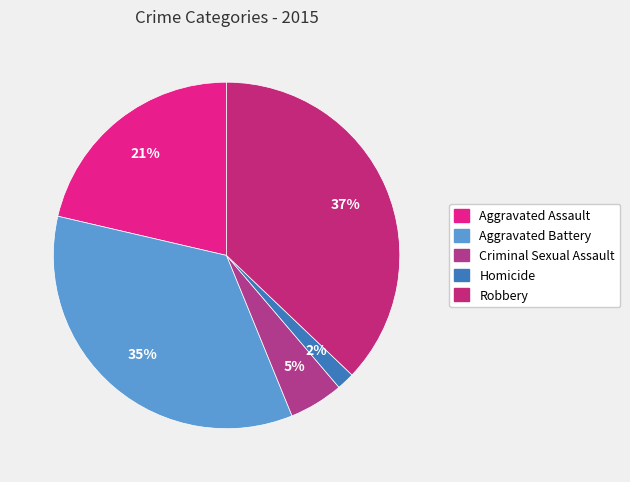

What percentage is NOT represented by Robbery?

62.9%